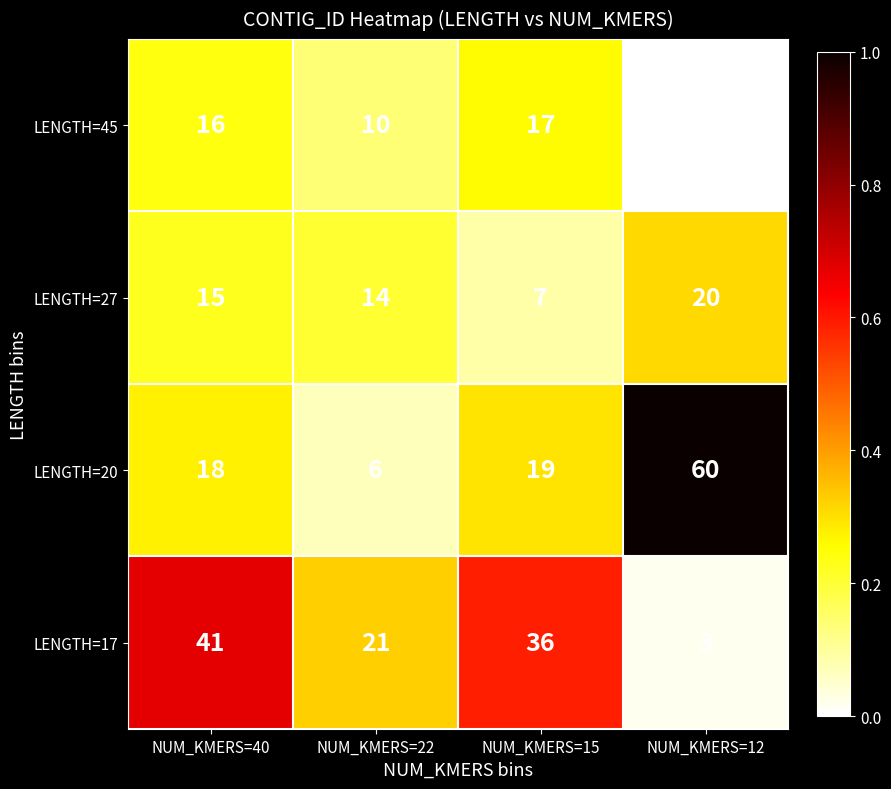

Read the LENGTH=27 value at NUM_KMERS=40.

15